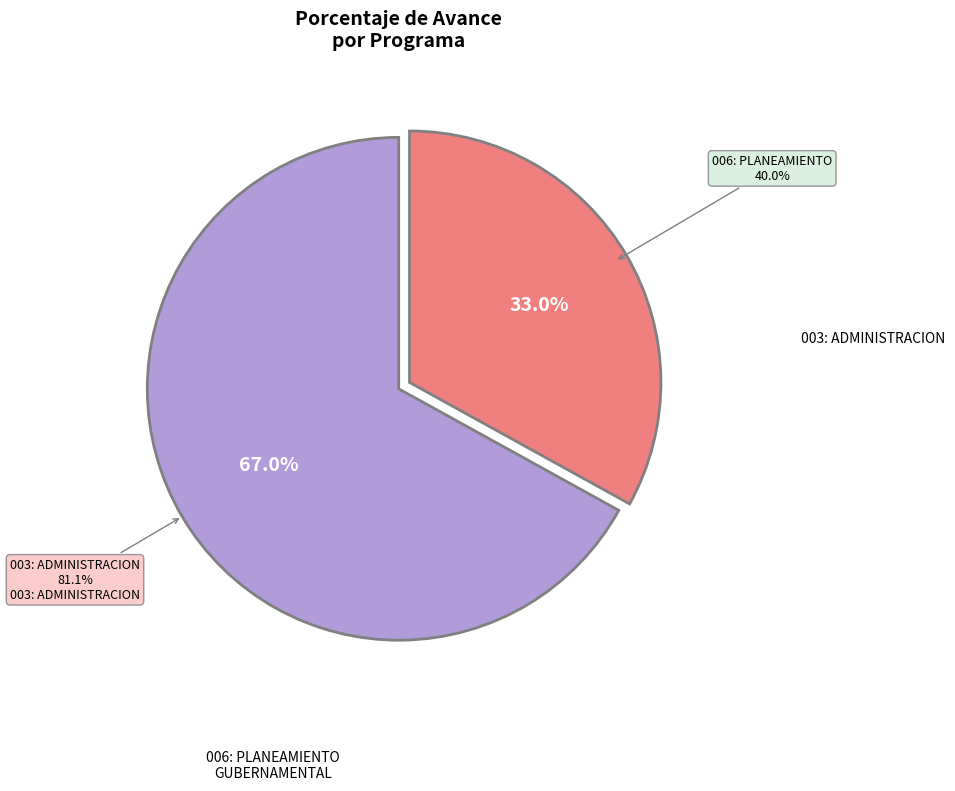

Approximately how many times larger is the value at 006: PLANEAMIENTO GUBERNAMENTAL compared to 003: ADMINISTRACION?

0.5